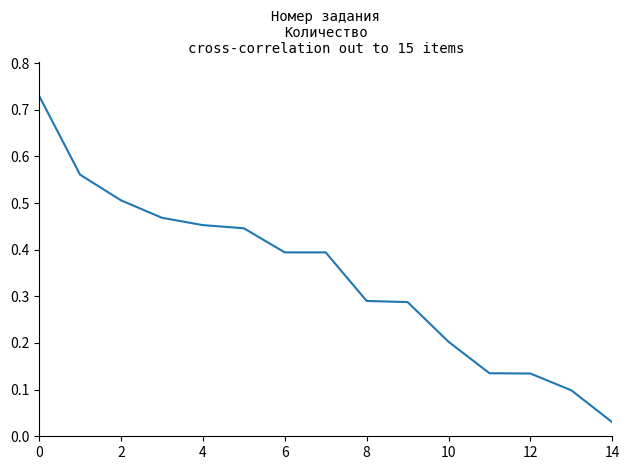

Which label corresponds to the smallest value in the chart?

14